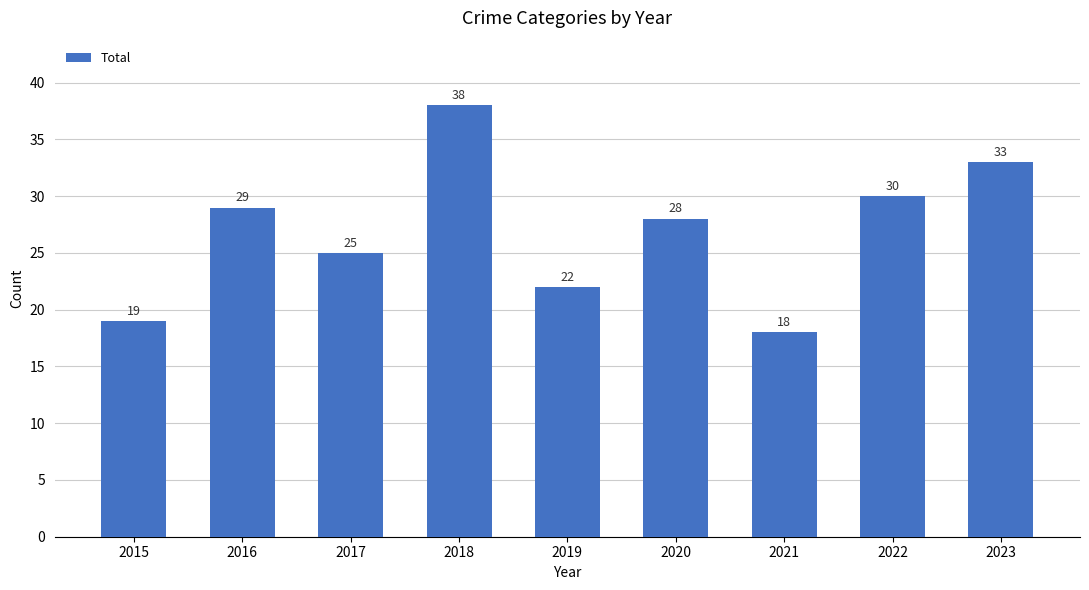

The value at 2020 is 28. True or false?

True